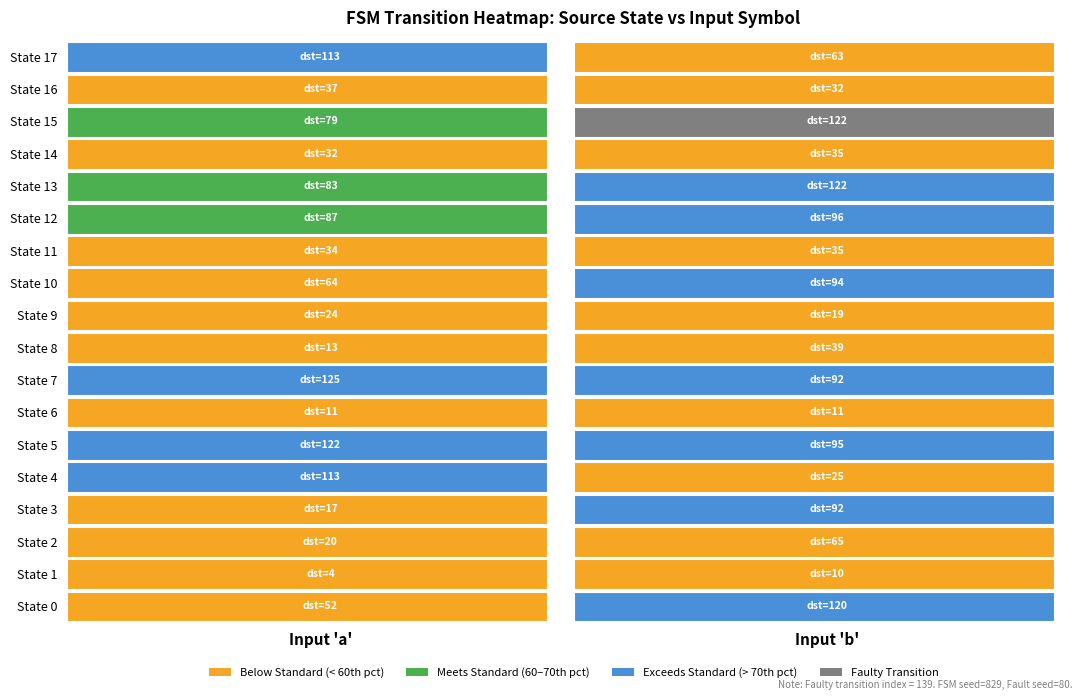

Reading right to left, what are all the values shown in this chart?

0: 1=120	0=52
1: 1=10	0=4
2: 1=65	0=20
3: 1=92	0=17
4: 1=25	0=113
5: 1=95	0=122
6: 1=11	0=11
7: 1=92	0=125
8: 1=39	0=13
9: 1=19	0=24
10: 1=94	0=64
11: 1=35	0=34
12: 1=96	0=87
13: 1=122	0=83
14: 1=35	0=32
15: 1=122	0=79
16: 1=32	0=37
17: 1=63	0=113